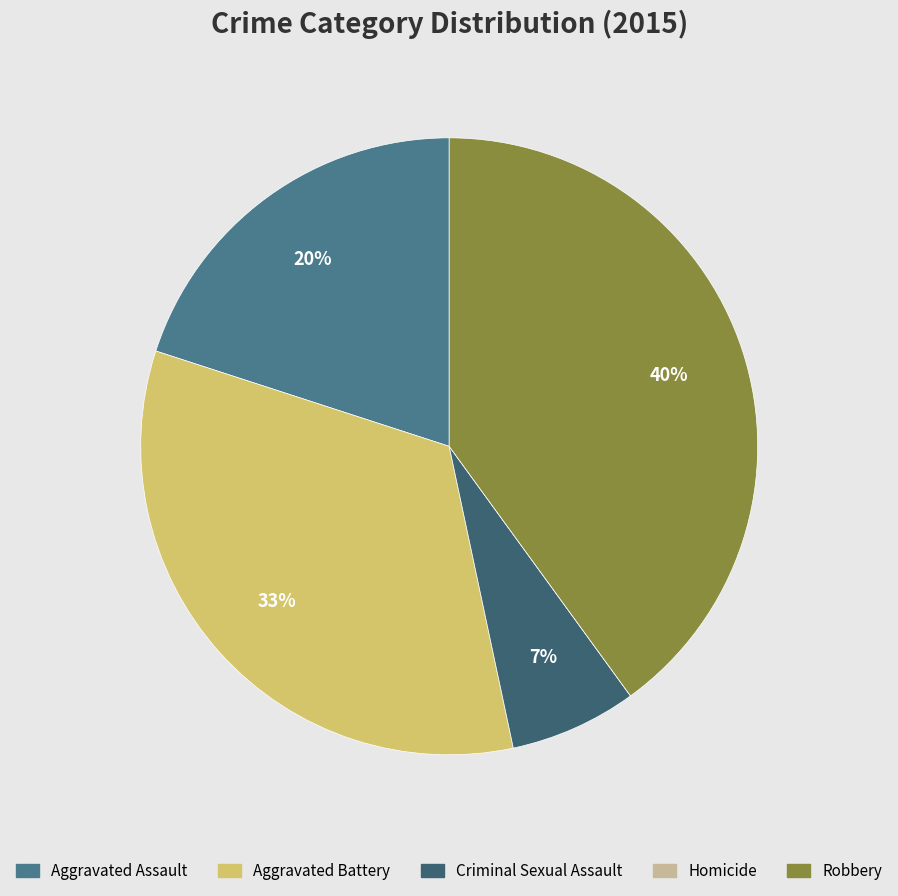

What is the largest slice in the pie chart?

Robbery